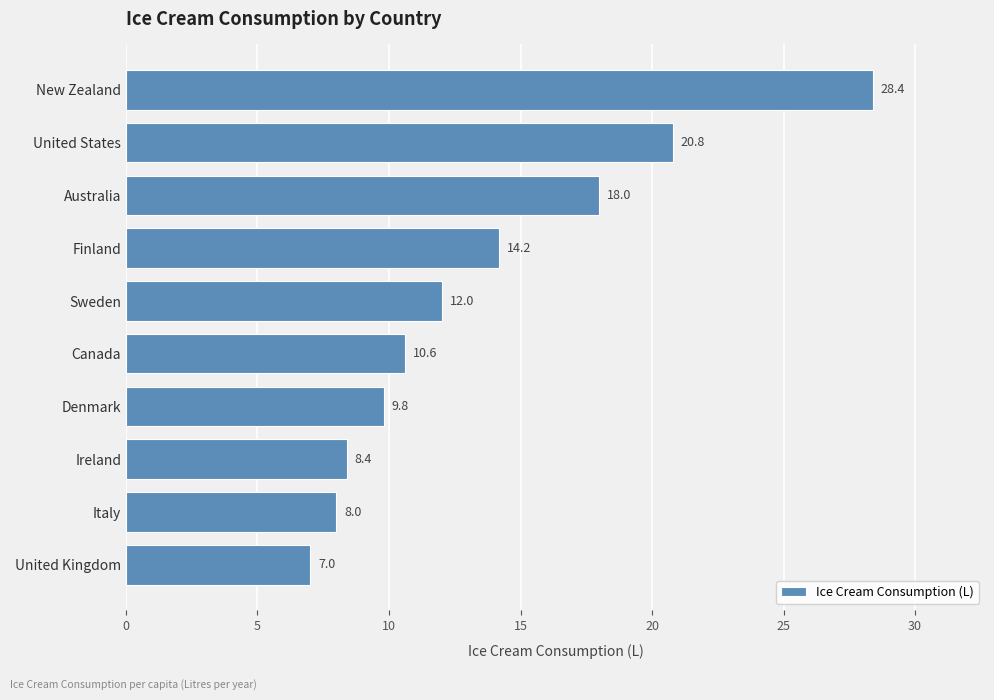

How many data points does each series have?

10